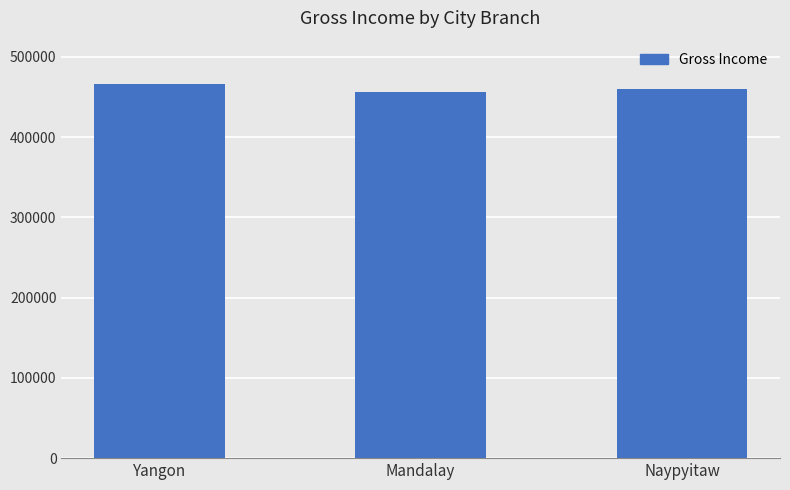

How many values are below 459304?

1